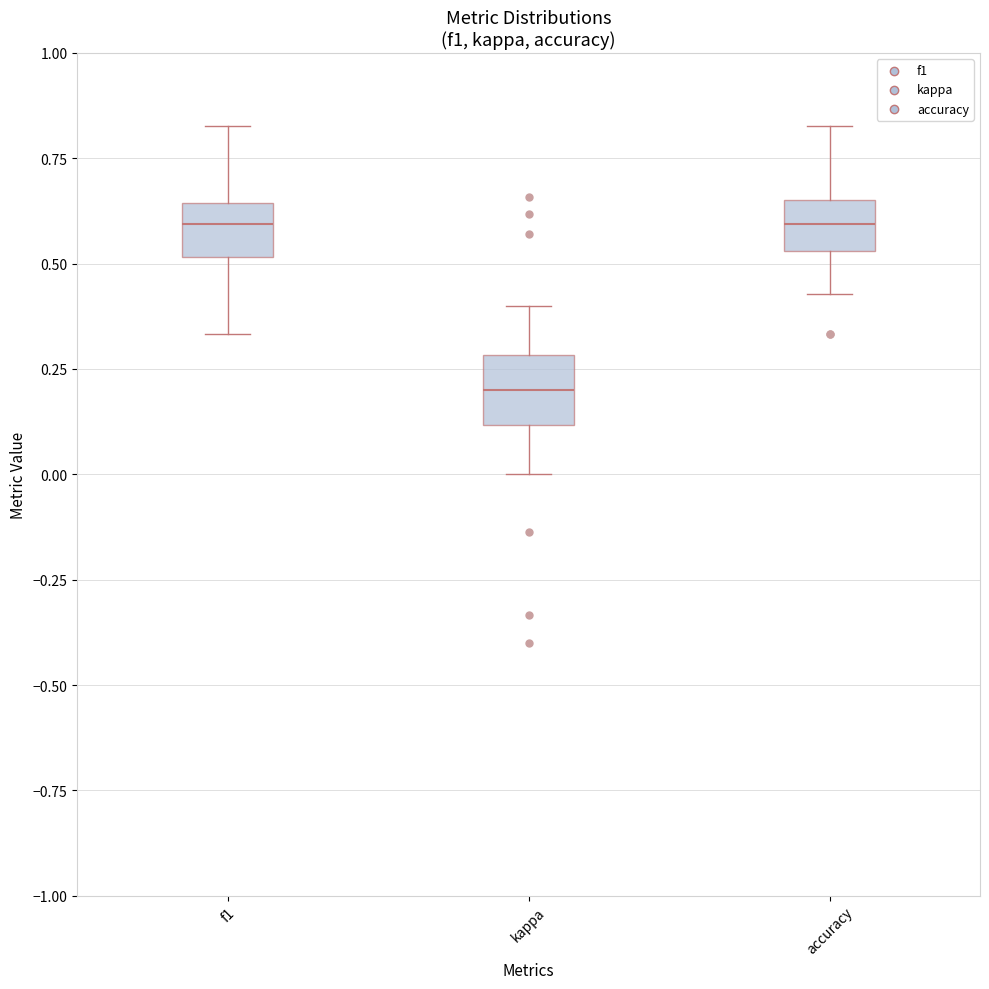

Reading left to right, read every box against the y-axis: the position of its median line, the range the box covers, and the ends of its whiskers. The values are not printed on the chart, so give them approximately, as read against the axis.

f1: median 0.60, box 0.50 to 0.65, whiskers 0.35 to 0.85
kappa: median 0.20, box 0.10 to 0.30, whiskers 0.00 to 0.40
accuracy: median 0.60, box 0.55 to 0.65, whiskers 0.45 to 0.85